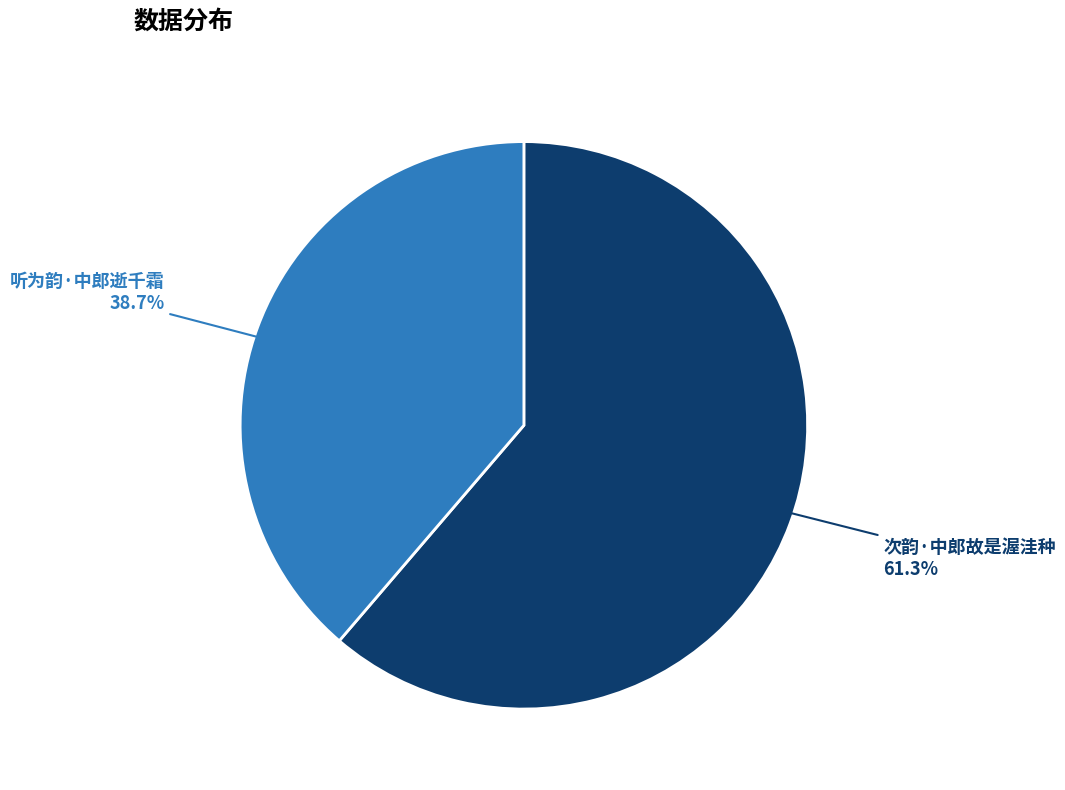

Between 听为韵·中郎逝千霜 and 次韵·中郎故是渥洼种, which is larger?

次韵·中郎故是渥洼种